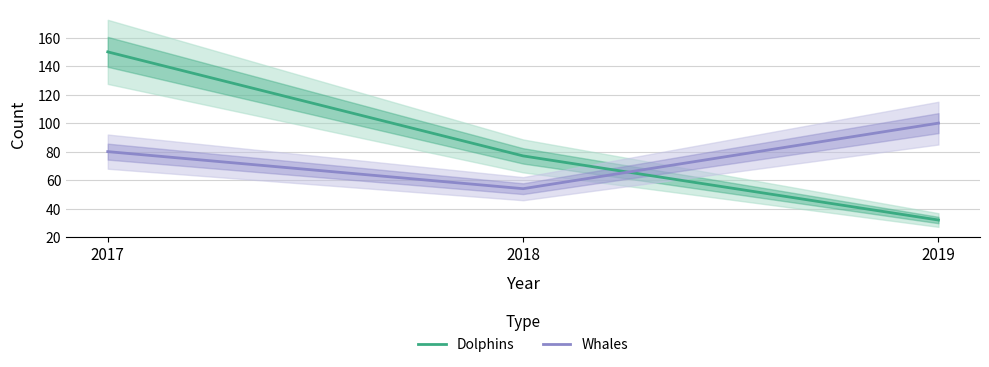

Which has a higher value, 2017 or 2018?

2017